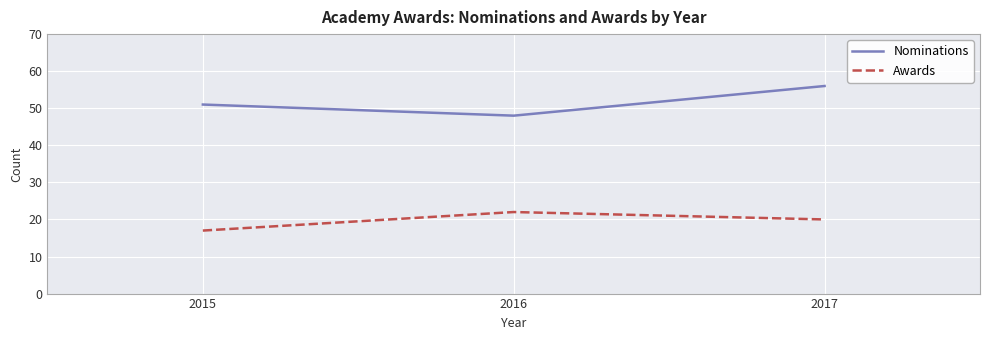

True or false: Awards has a value of 12 at 2017.

False